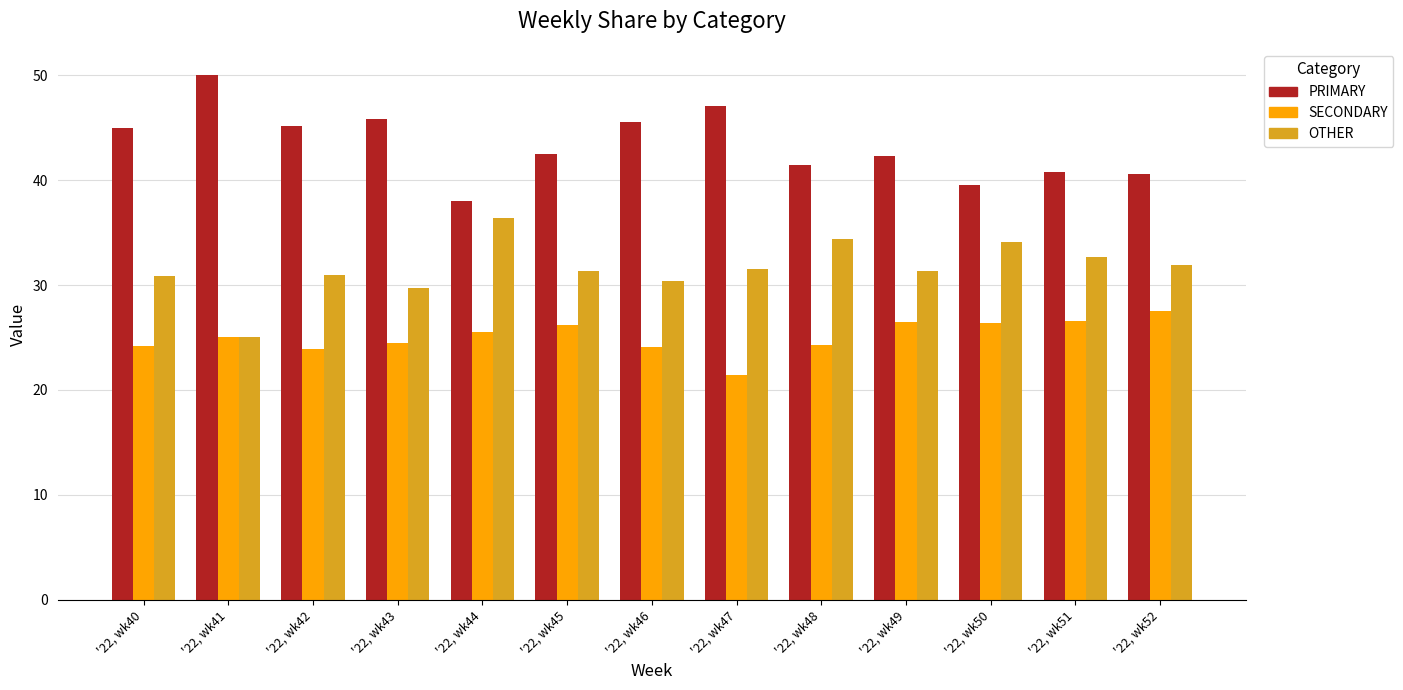

What is the spread (max minus min) of values at '22, wk51?

14.3